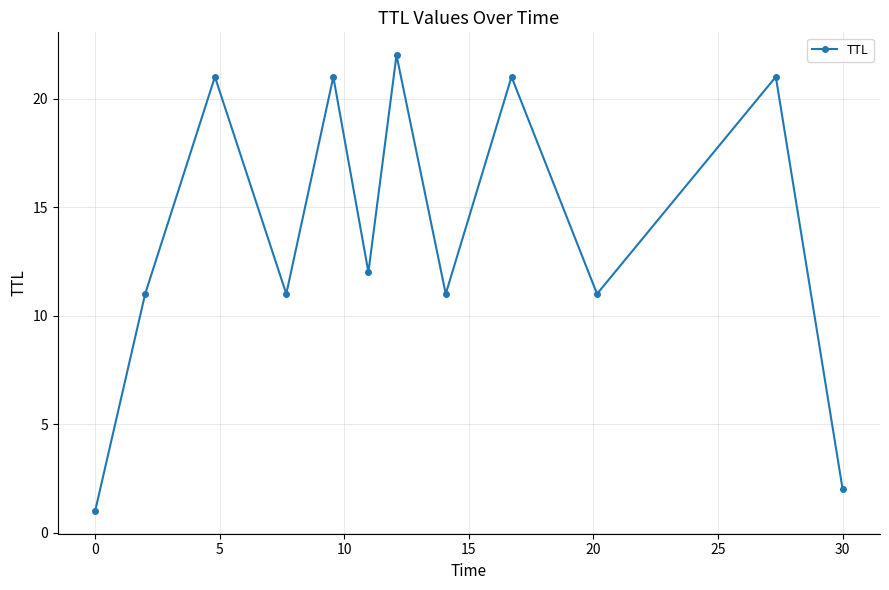

Is this an area chart (filled region under the line)?

No